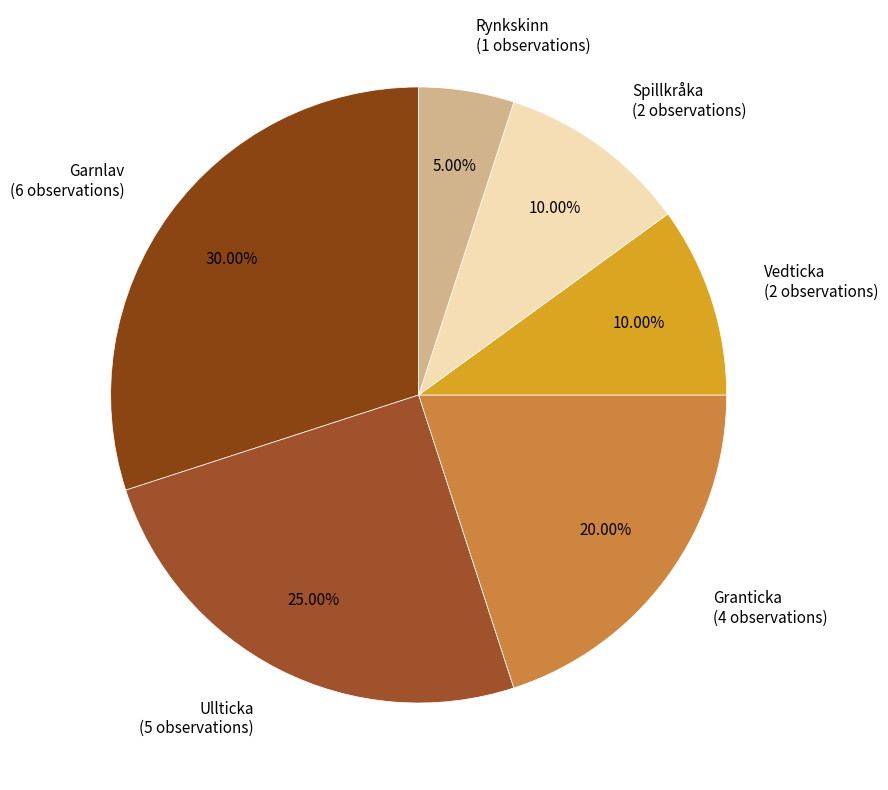

Do Spillkråka and Vedticka together represent more than half of the pie?

No